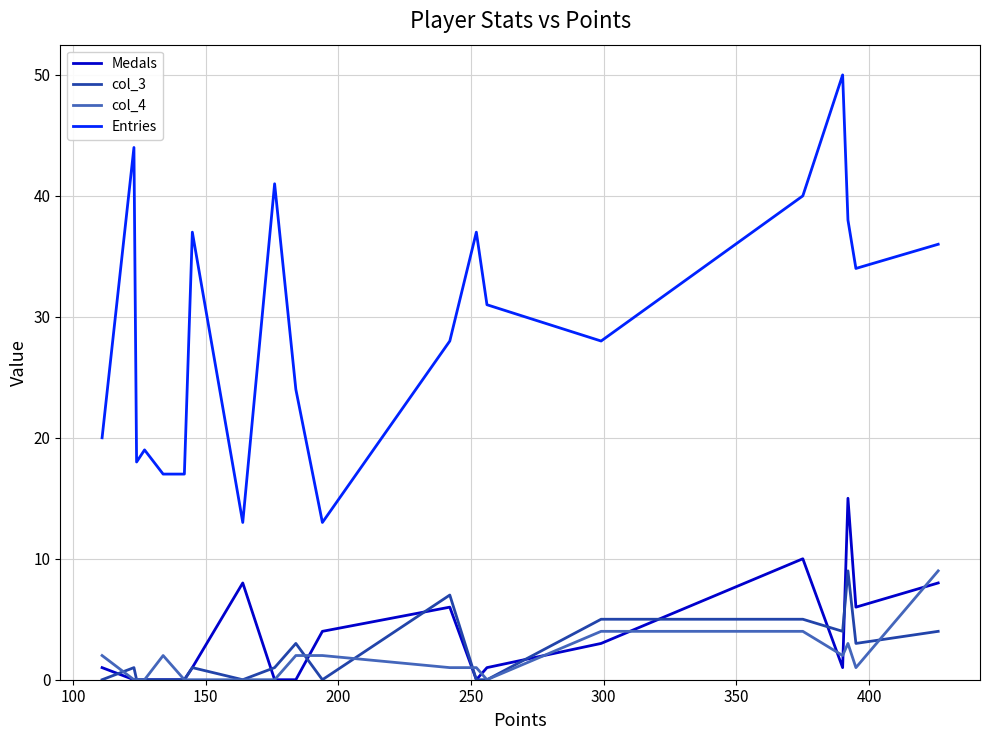

At how many categories does at least one series exceed 29?

10